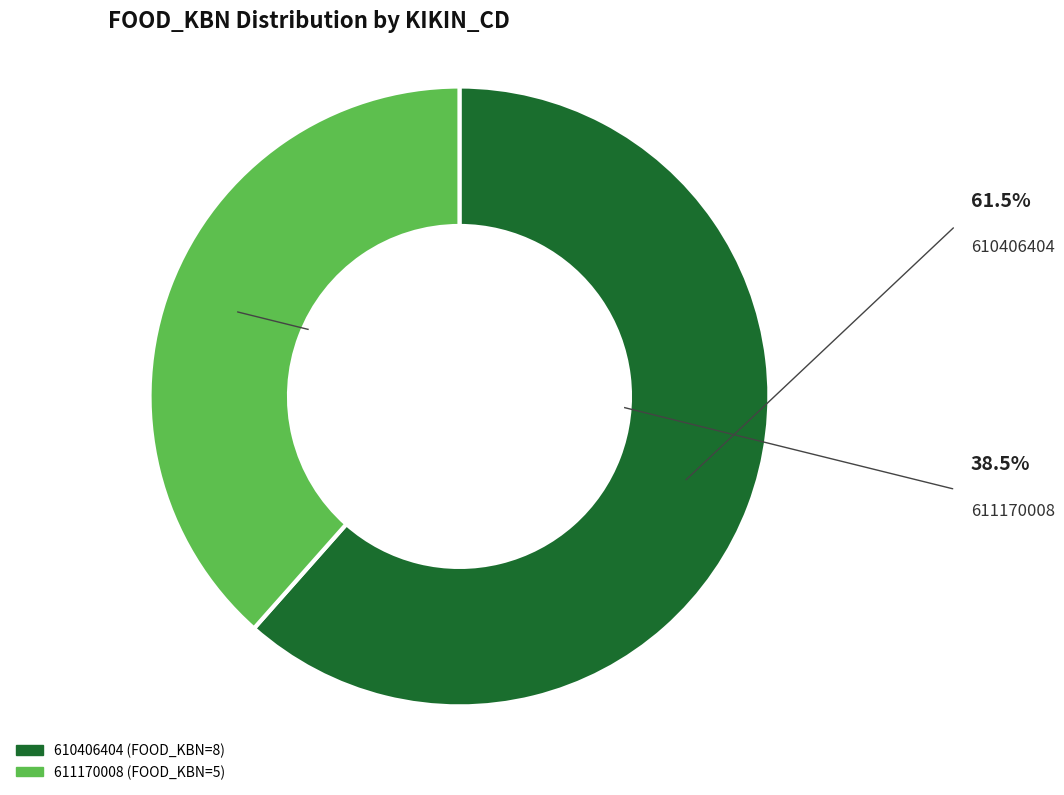

To the nearest percent, what is the difference between the 611170008 and 610406404 slice percentages?

23%